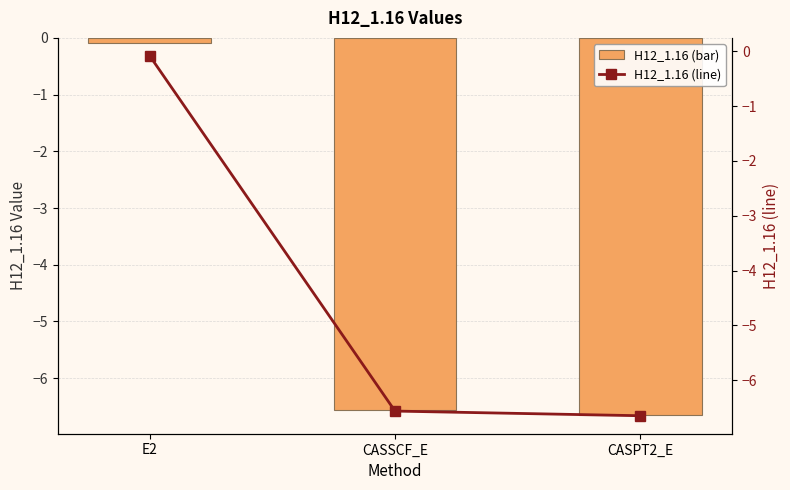

Is the value of H12_1.16 (line) at E2 greater than the value of H12_1.16 (bar) at CASPT2_E?

Yes